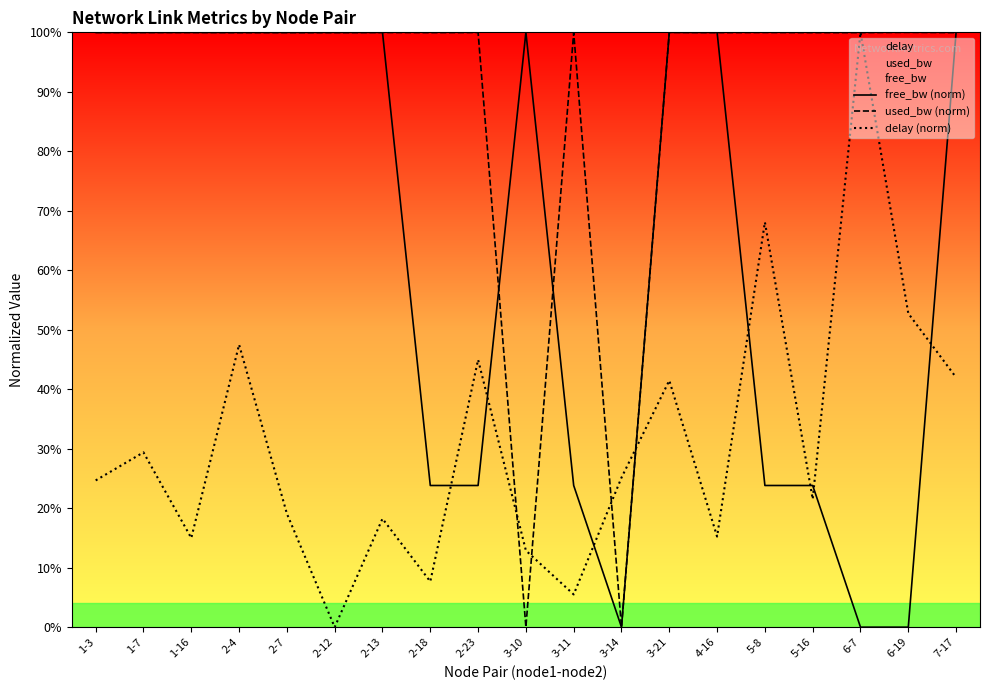

List the labels in order of used_bw (norm) value, largest first.

3-21, 6-19, 1-7, 5-8, 1-3, 1-16, 2-13, 2-23, 3-11, 2-4, 2-7, 2-12, 2-18, 4-16, 5-16, 6-7, 7-17, 3-10, 3-14